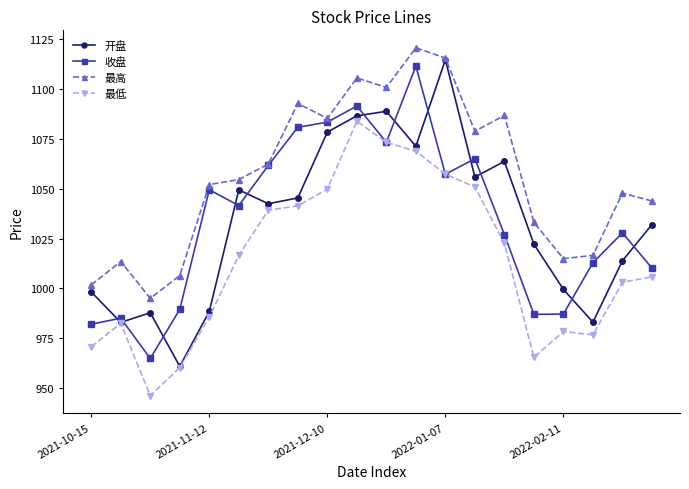

List the series in order of their peak value, lowest first.

最低, 收盘, 开盘, 最高